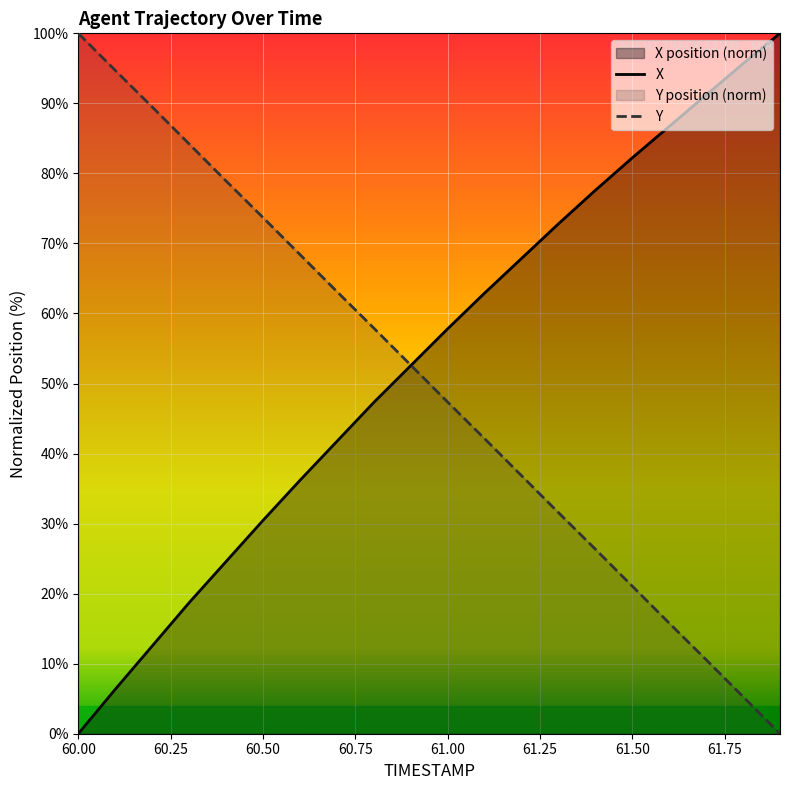

How many values in the Y series exceed 52?

10